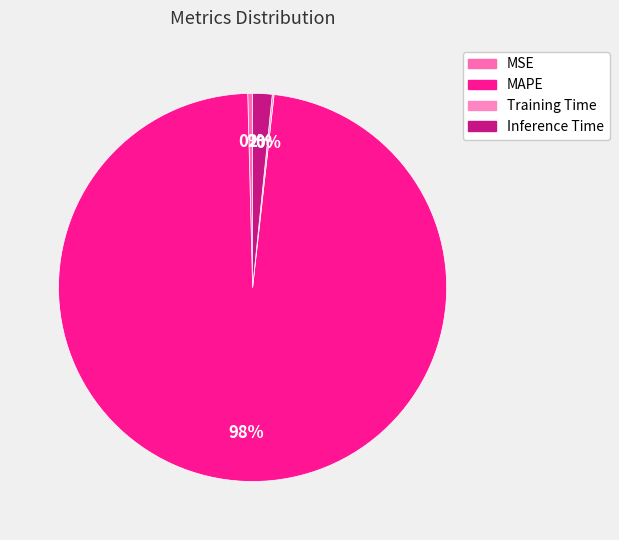

To the nearest percent, what is the average slice percentage?

25%